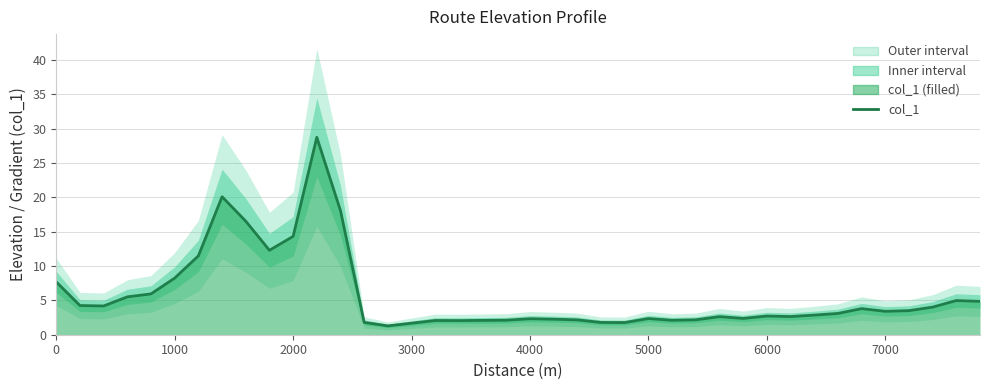

What is the greatest value displayed?

28.7